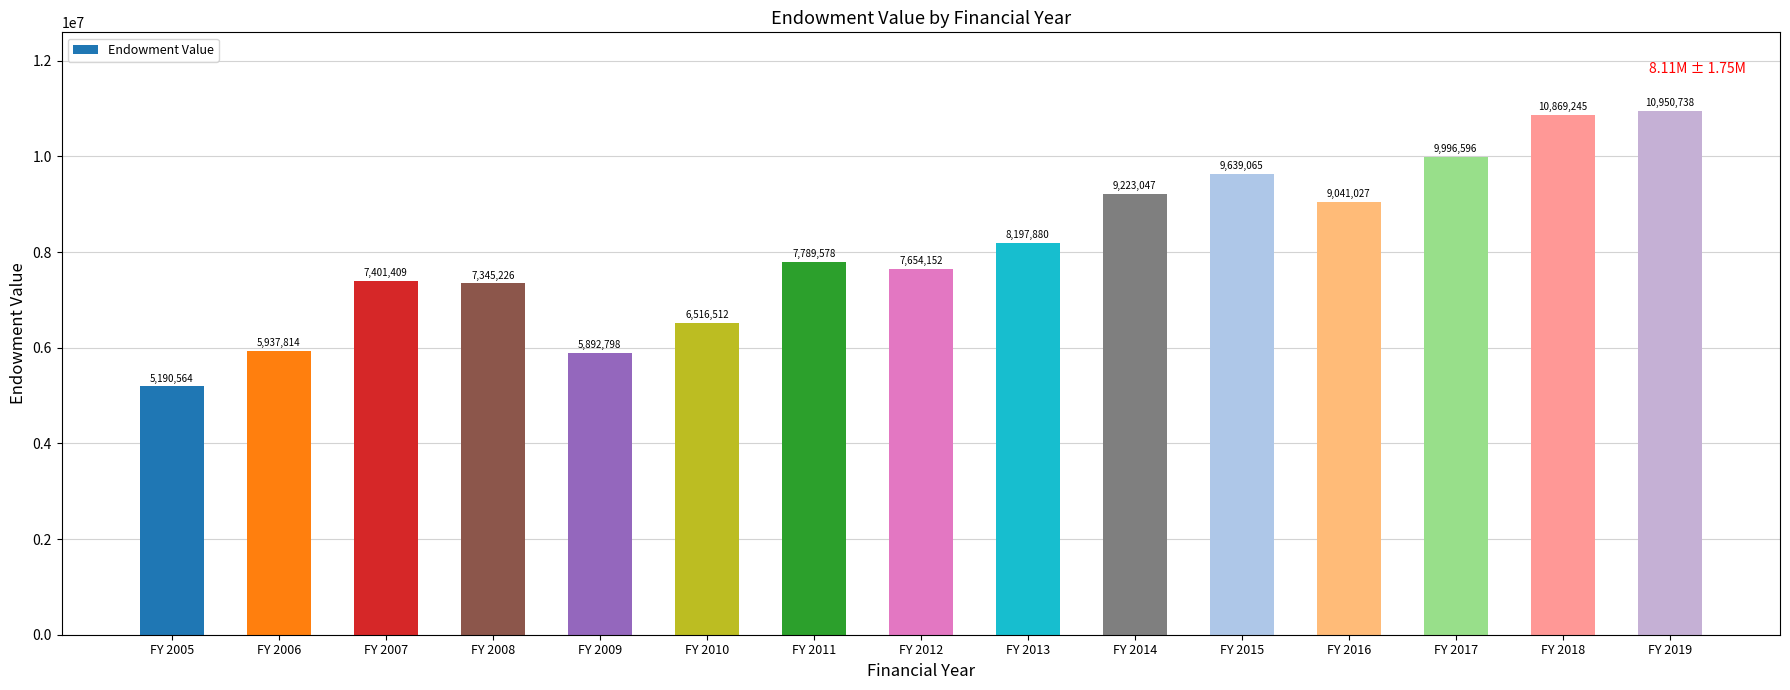

Reading left to right, transcribe all the data shown in this chart.

5190564	5937814	7401409	7345226	5892798	6516512	7789578	7654152	8197880	9223047	9639065	9041027	9996596	10869245	10950738